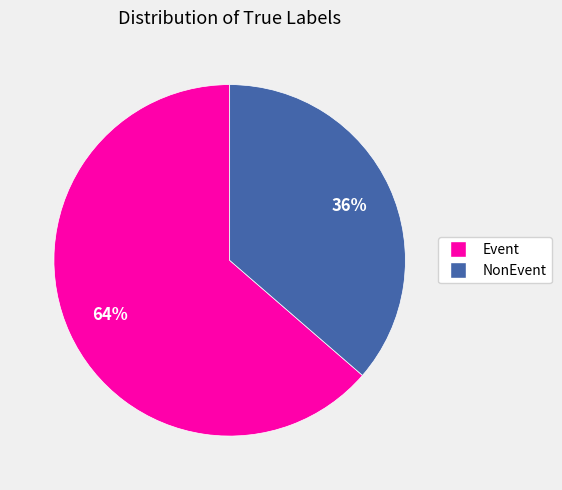

What is the ratio of the value at NonEvent to the value at Event?

0.6